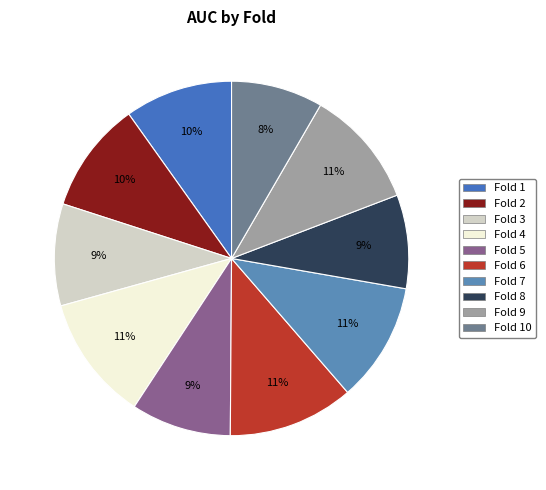

To the nearest percent, what is the difference between the largest and smallest slice percentages?

3%